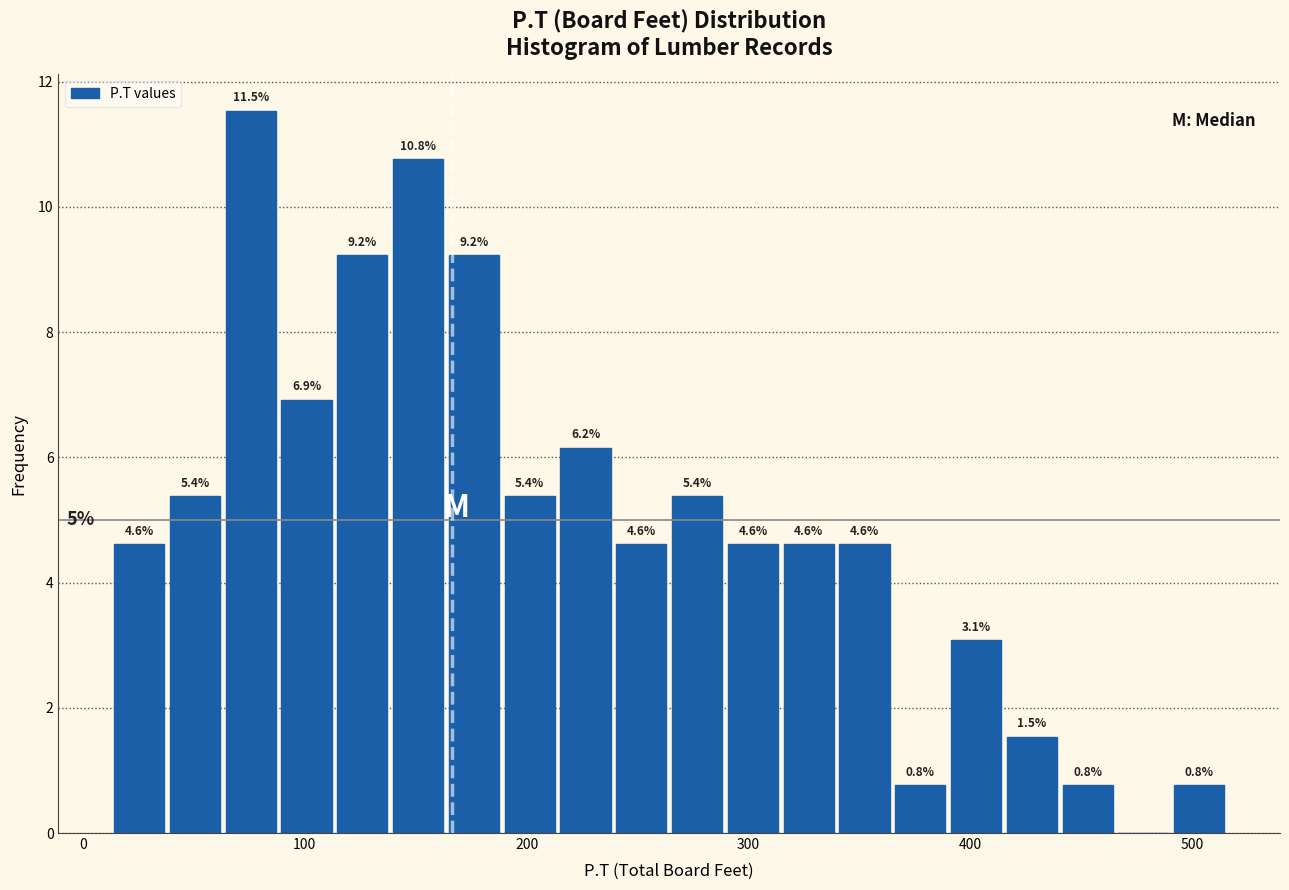

Read against the x-axis, roughly where is the centre of the tallest bar?

80